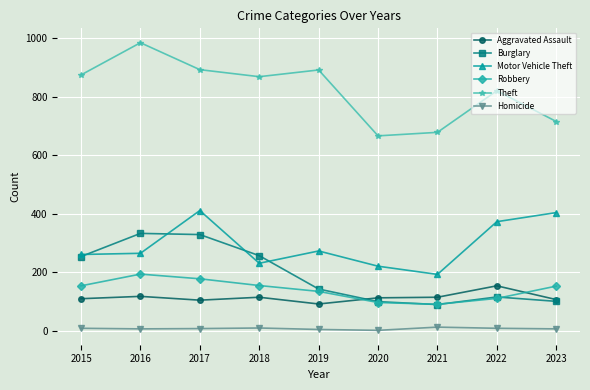

What is the sum of the Homicide values at 2019 and 2023?

12